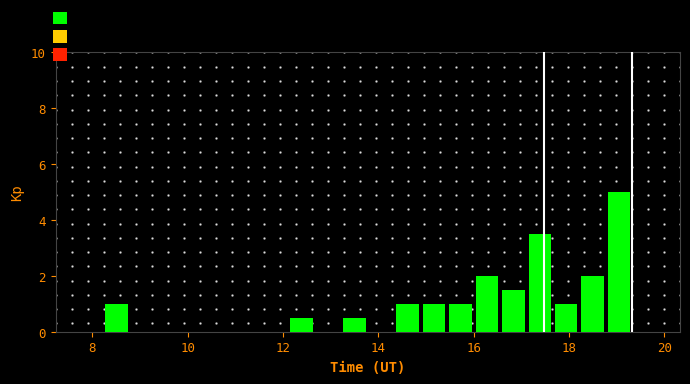

Around what value on the x-axis is the tallest bar? Give the approximate position of its centre, as read against the axis.

19.0